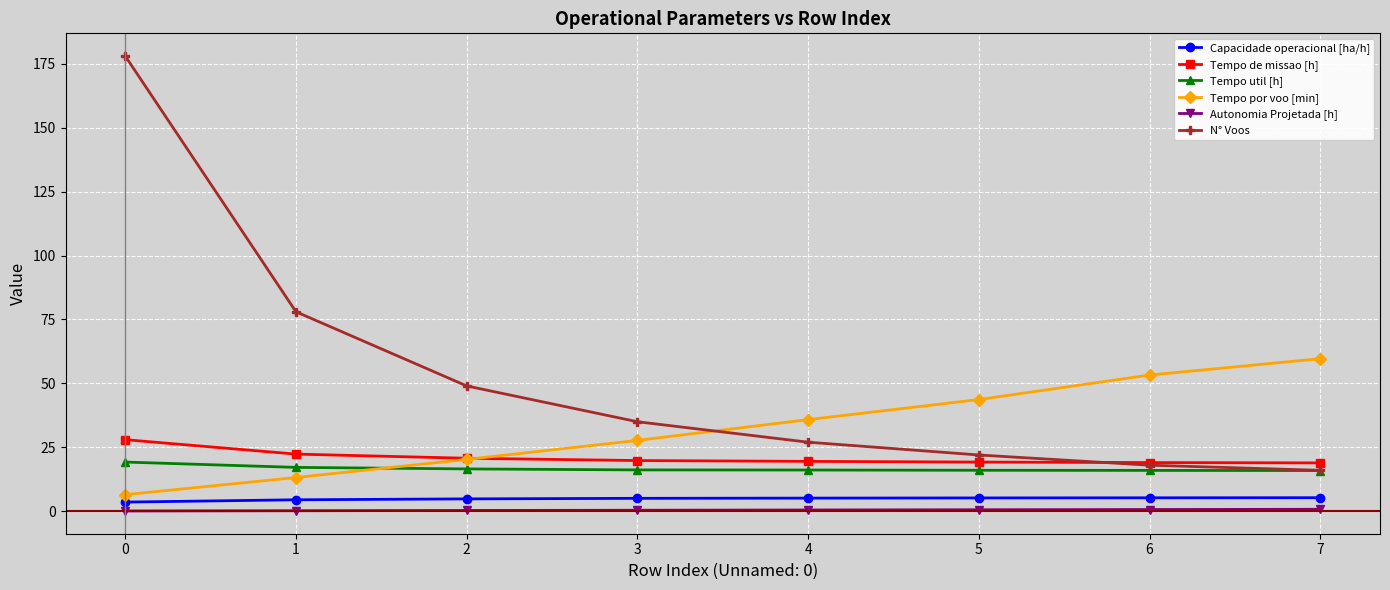

True or false: Tempo util [h] has a value of 16.0 at 6.

True